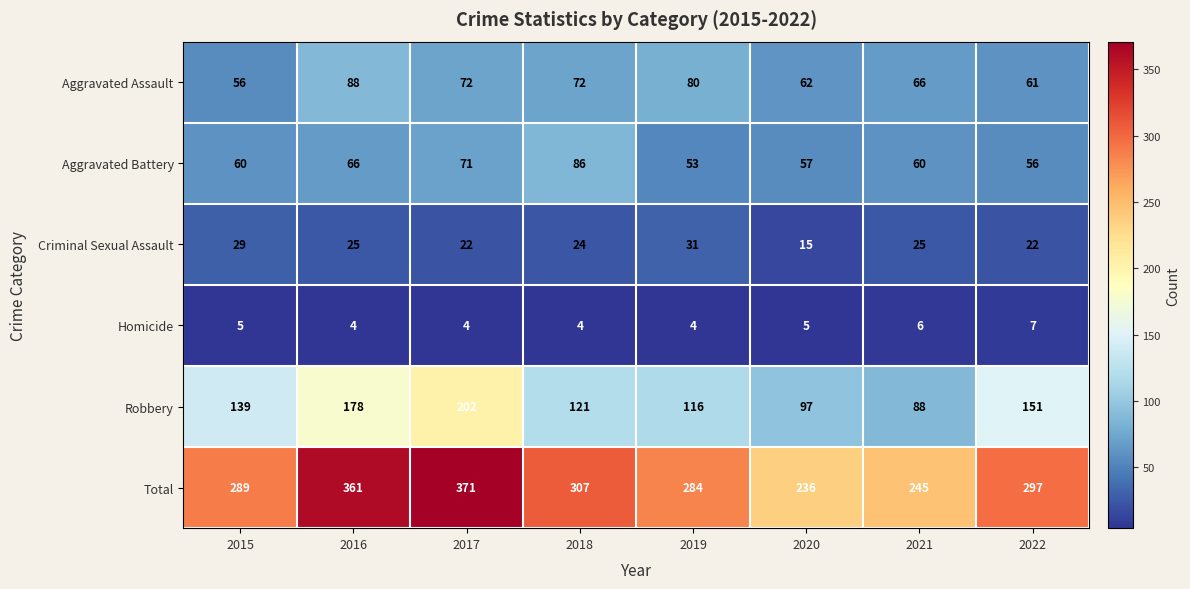

Which series has the widest spread of values?

Total